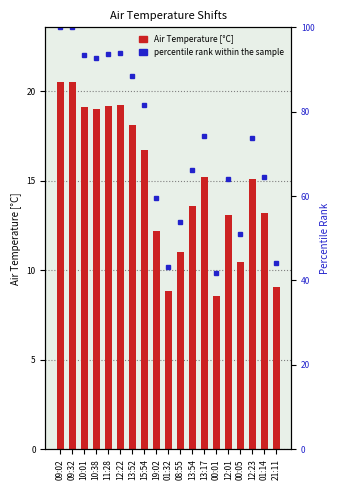

What is the difference between the values at 13:54 and 09:02?

6.9